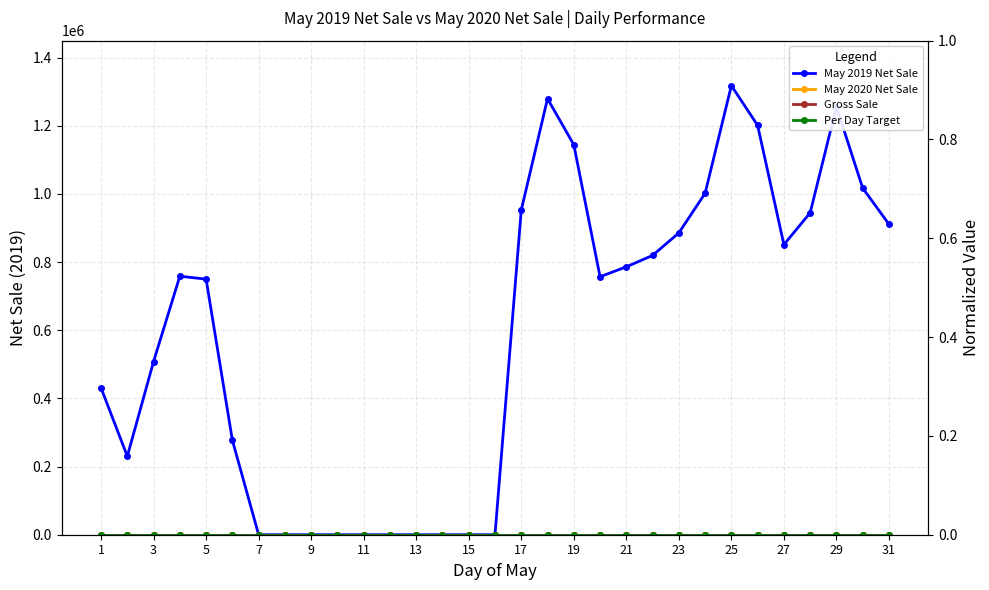

Reading right to left, what are all the values shown in this chart?

May 2019 Net Sale: 911280	1017390	1255895	944735	851420	1201260	1318180	1002055	885830	819760	786230	757175	1144600	1279705	952765	0	0	0	0	0	0	0	0	0	0	277535	750110	758715	508315	230165	430815
May 2020 Net Sale: 0	0	0	0	0	0	0	0	0	0	0	0	0	0	0	0	0	0	0	0	0	0	0	0	0	0	0	0	0	0	0
Gross Sale: 0	0	0	0	0	0	0	0	0	0	0	0	0	0	0	0	0	0	0	0	0	0	0	0	0	0	0	0	0	0	0
Per Day Target: 0	0	0	0	0	0	0	0	0	0	0	0	0	0	0	0	0	0	0	0	0	0	0	0	0	0	0	0	0	0	0